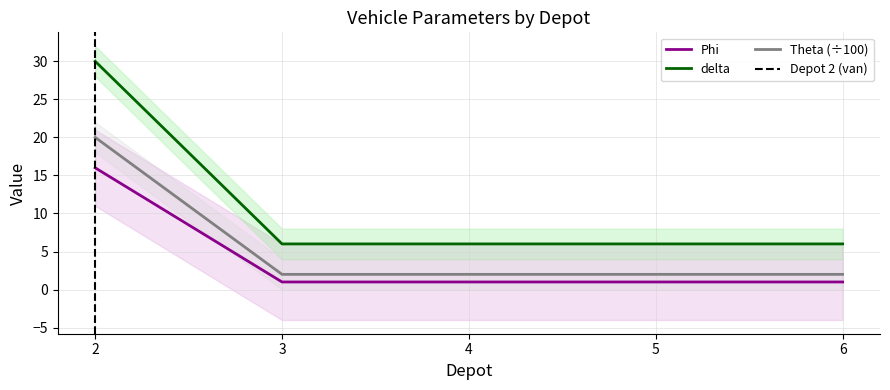

True or false: Theta and Phi cross at least once.

False